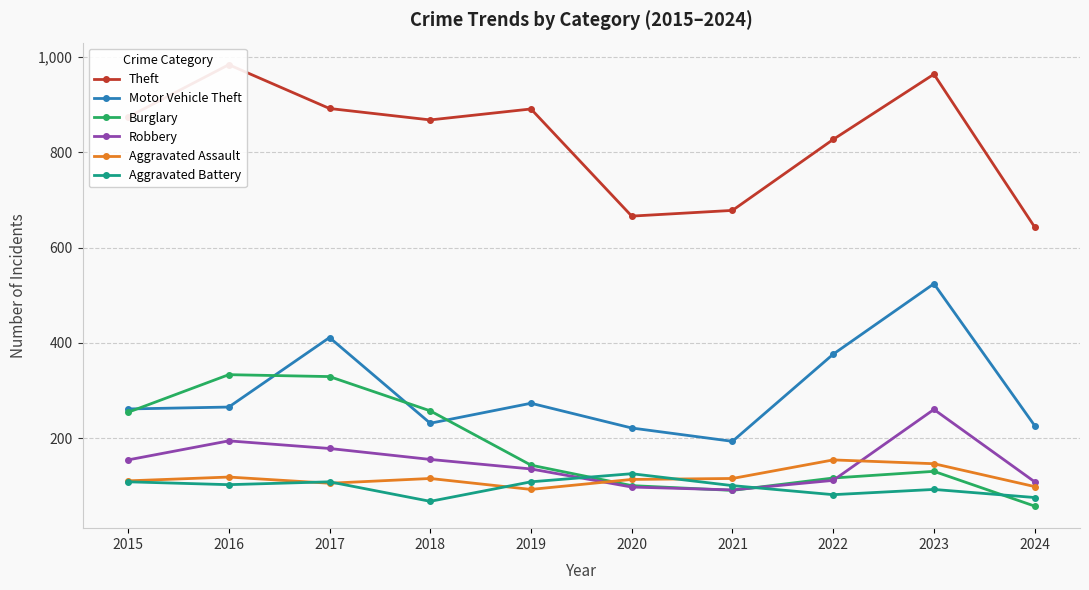

How many data points in Theft are above 874?

4